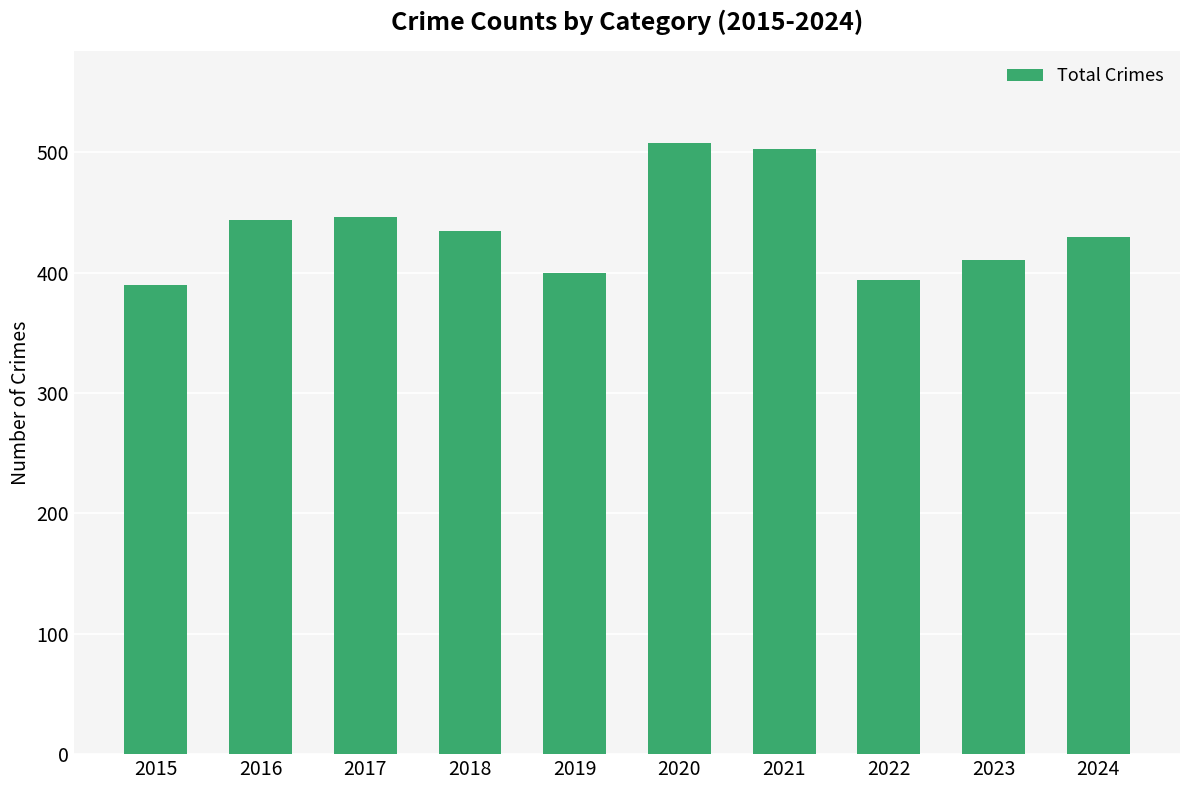

Approximately how many times larger is the value at 2023 compared to 2022?

1.0